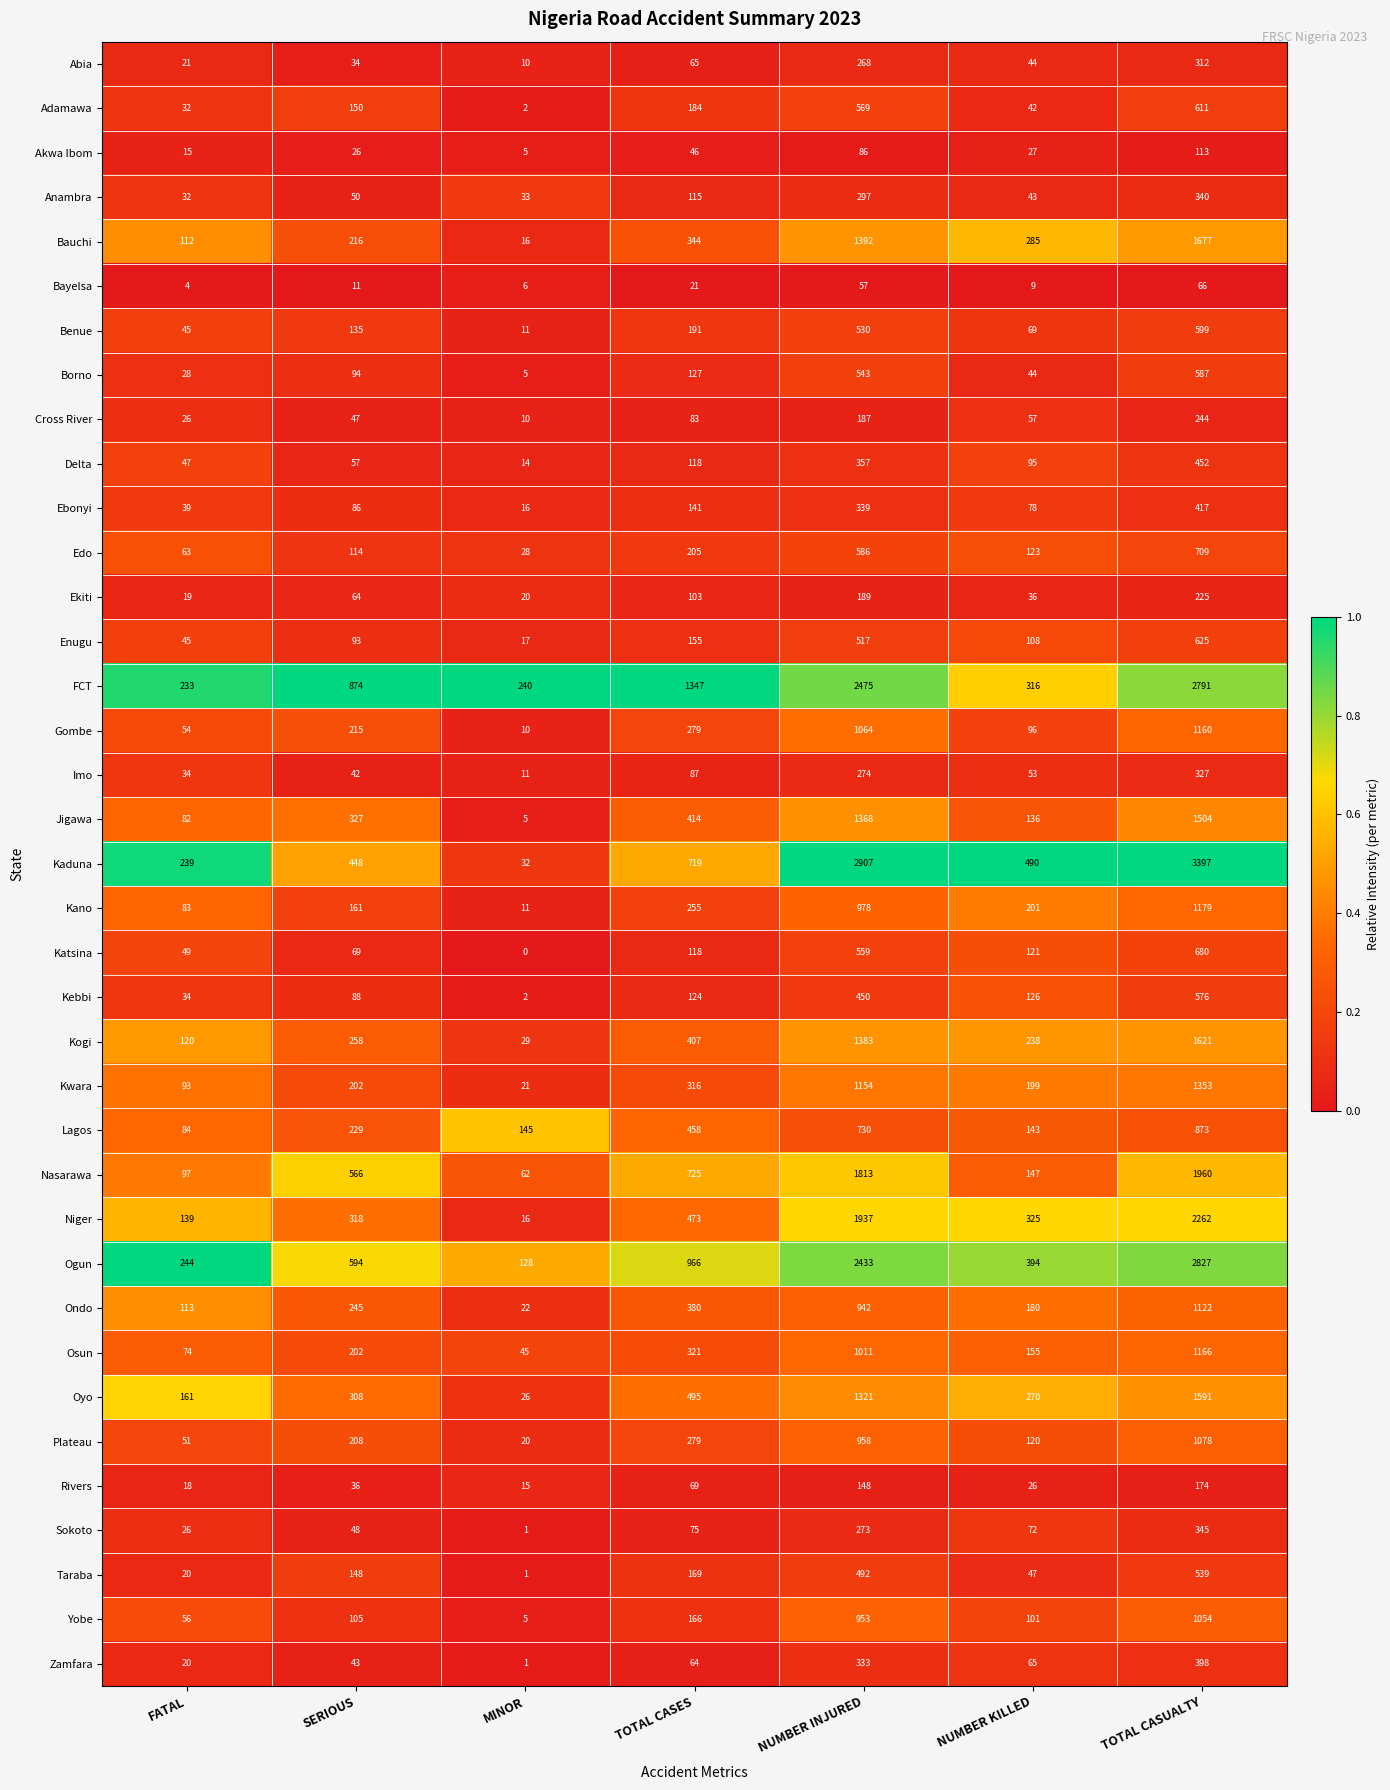

True or false: Osun has a value of 74 at FATAL.

True